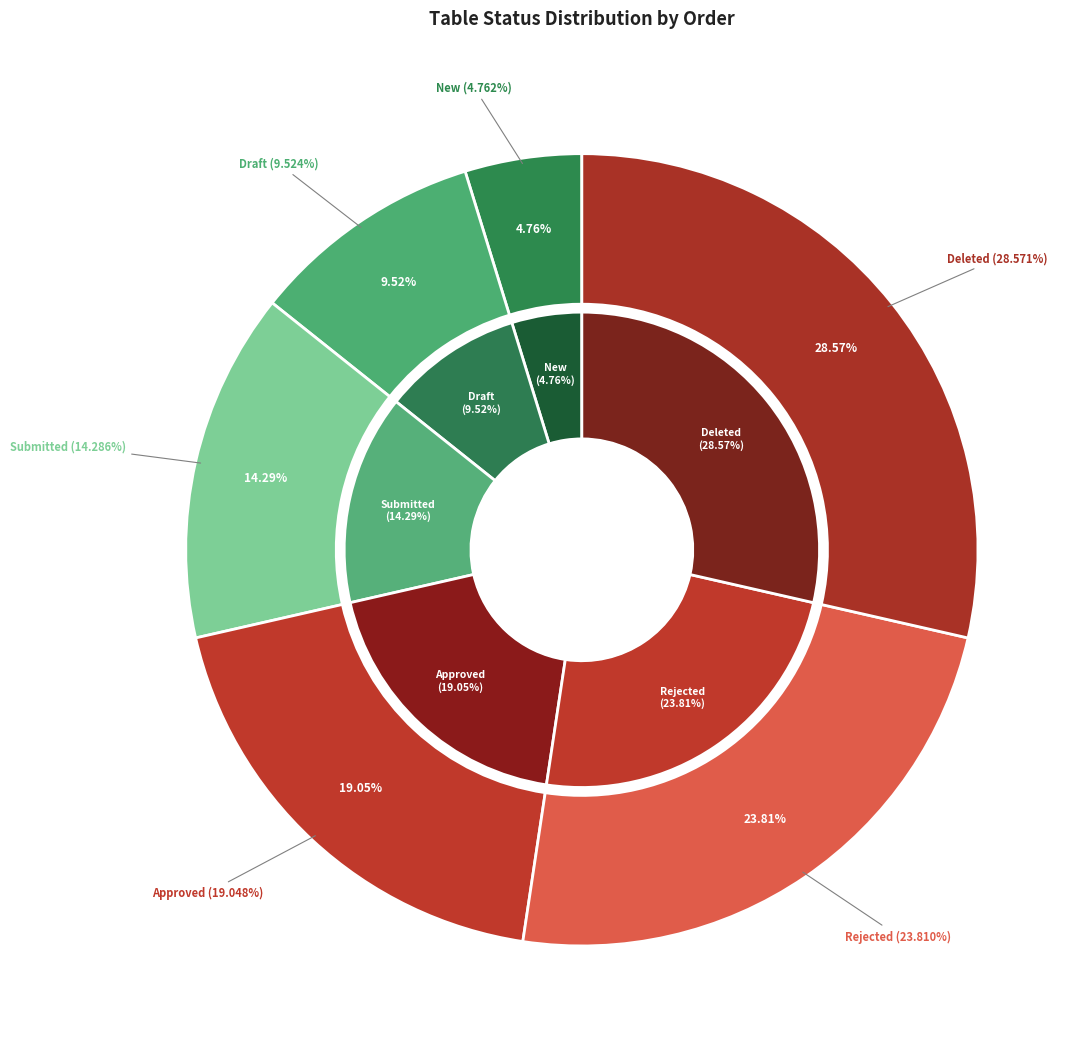

How much of the chart is everything except Rejected?

76.2%